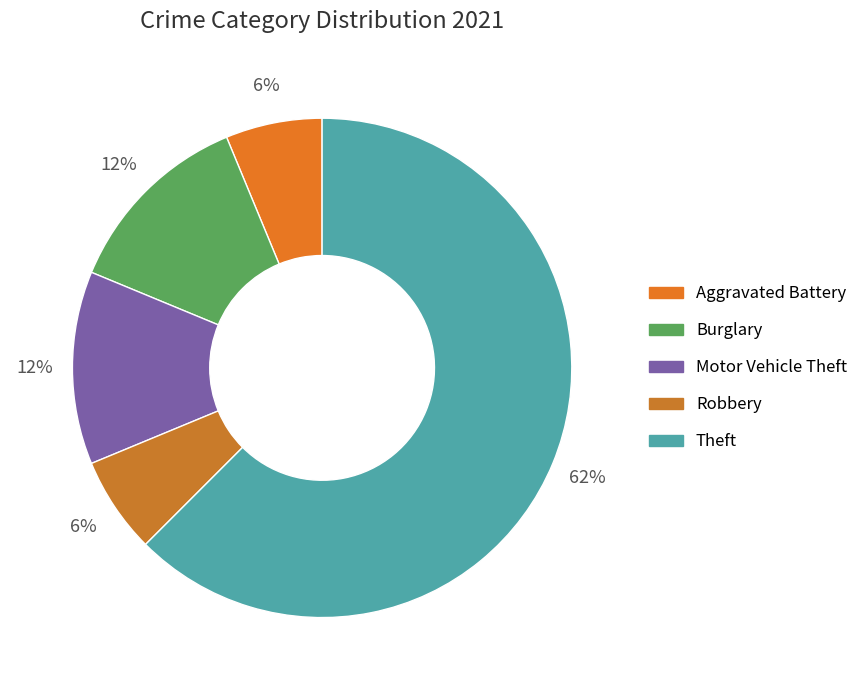

How many slices are in this pie chart?

5